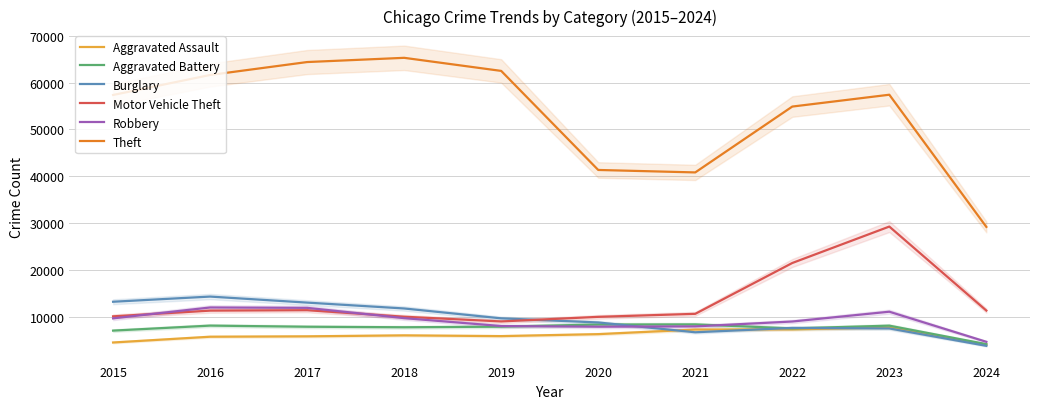

At how many categories does at least one series exceed 11764?

10